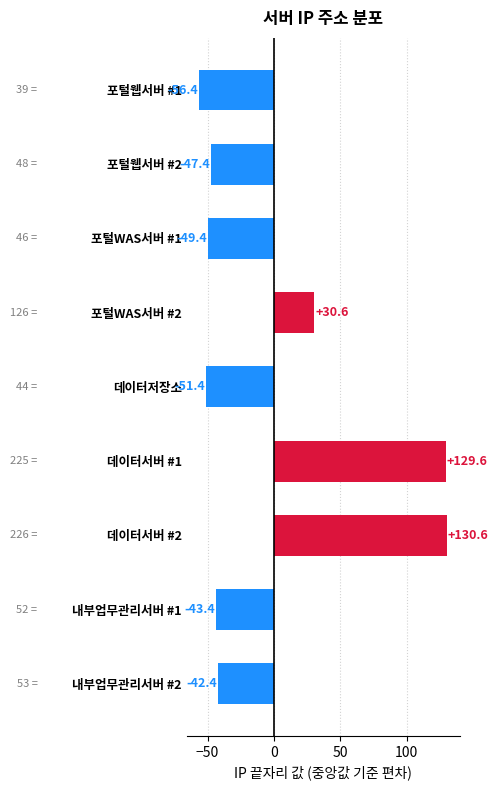

At which label is the value closest to 37?

포털WAS서버 #2